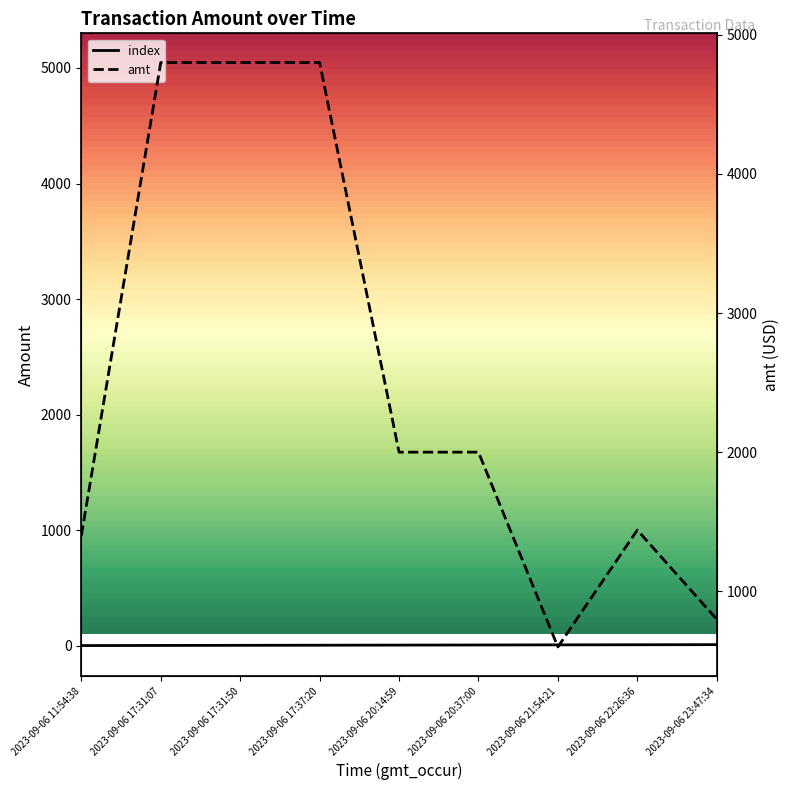

What is the label of the 7th point from the left?

2023-09-06 21:54:21